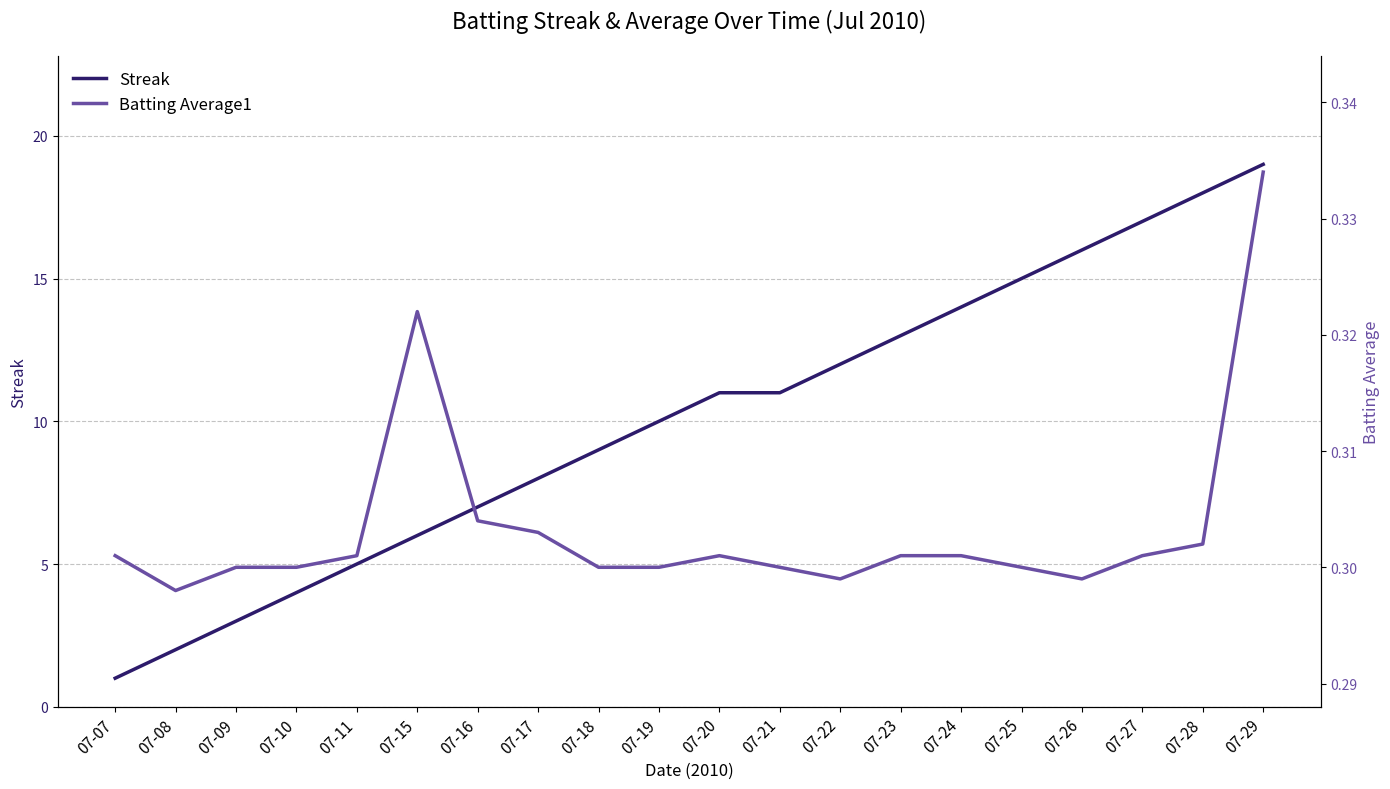

Read the Streak value at 07-11.

5